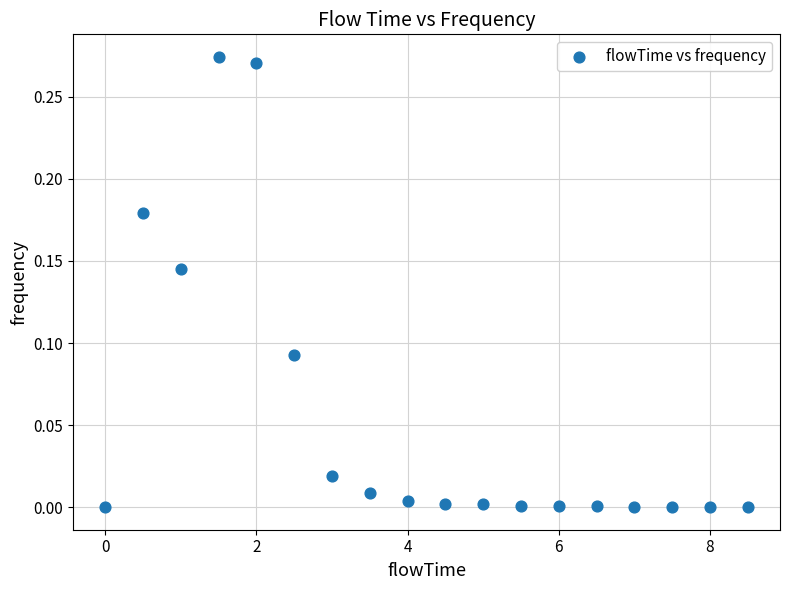

What is the range of X values (max minus min)?

8.5